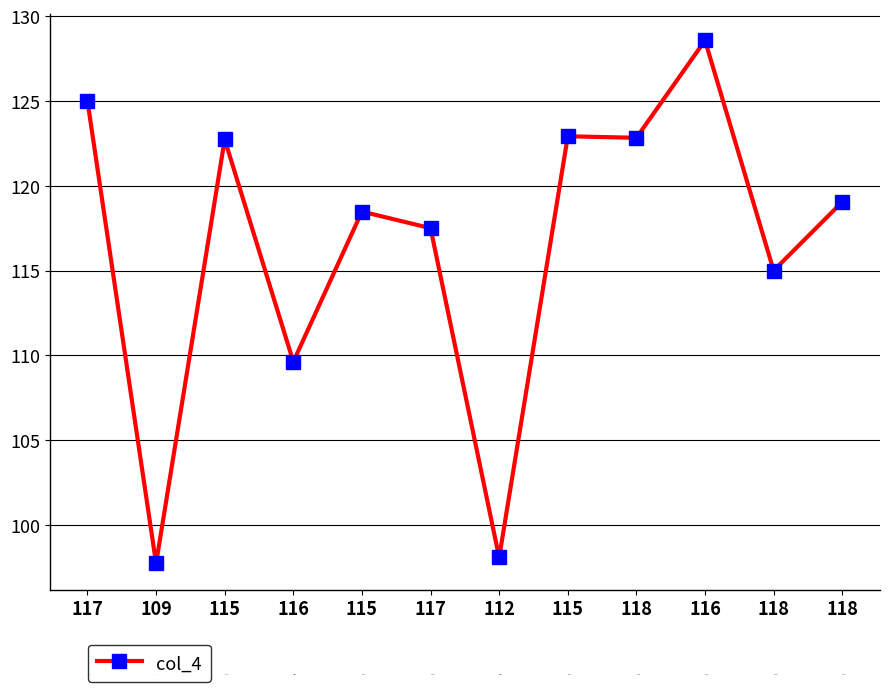

Is this an area chart (filled region under the line)?

No